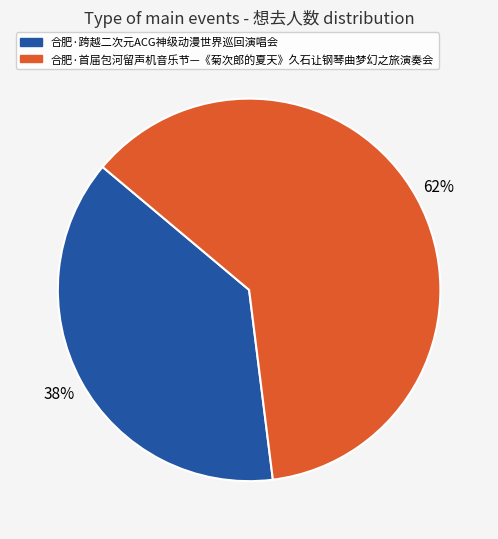

How many segments does this pie chart have?

2